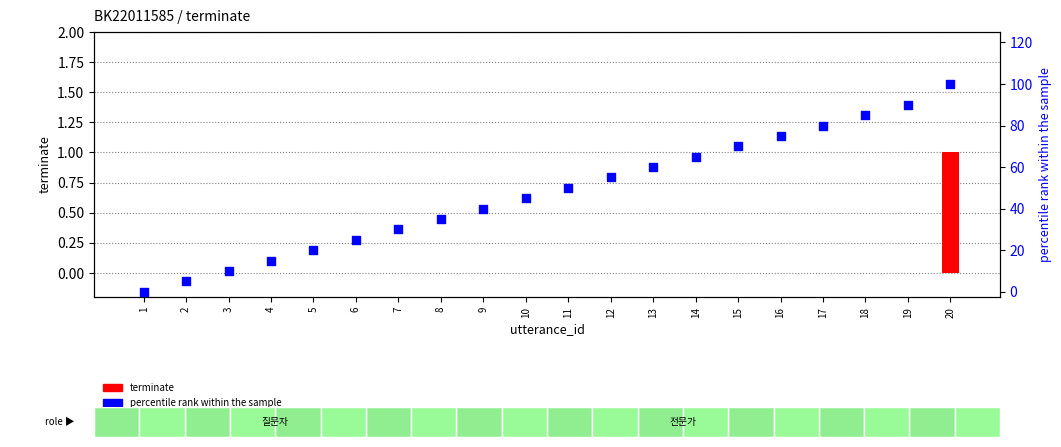

Which series has the largest total across all categories?

percentile rank within the sample